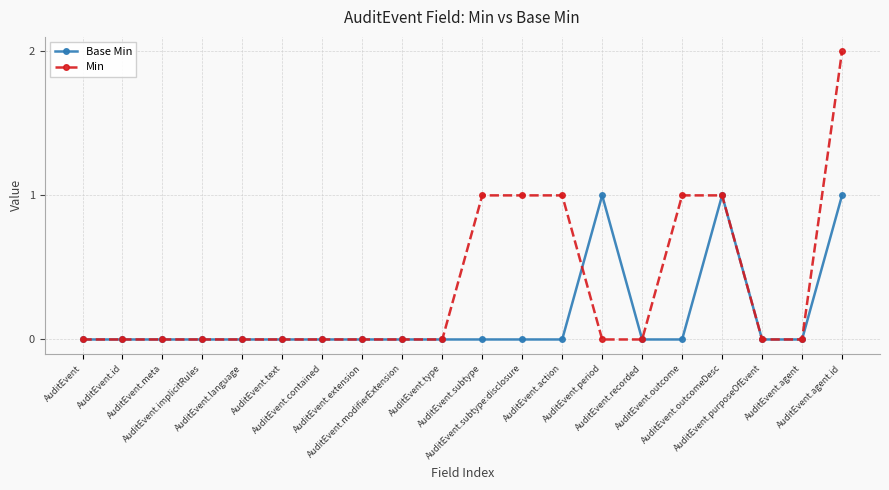

Rank the series by their maximum value, from lowest to highest.

Base Min, Min